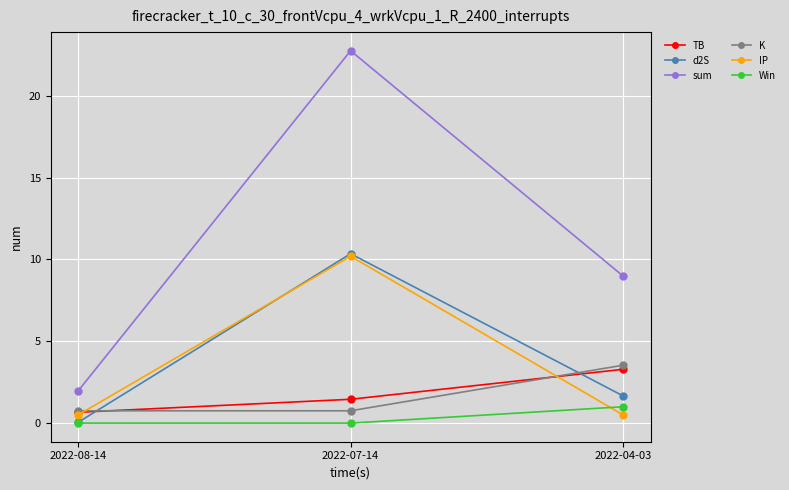

Which series changed the most between 2022-08-14 and 2022-04-03?

sum